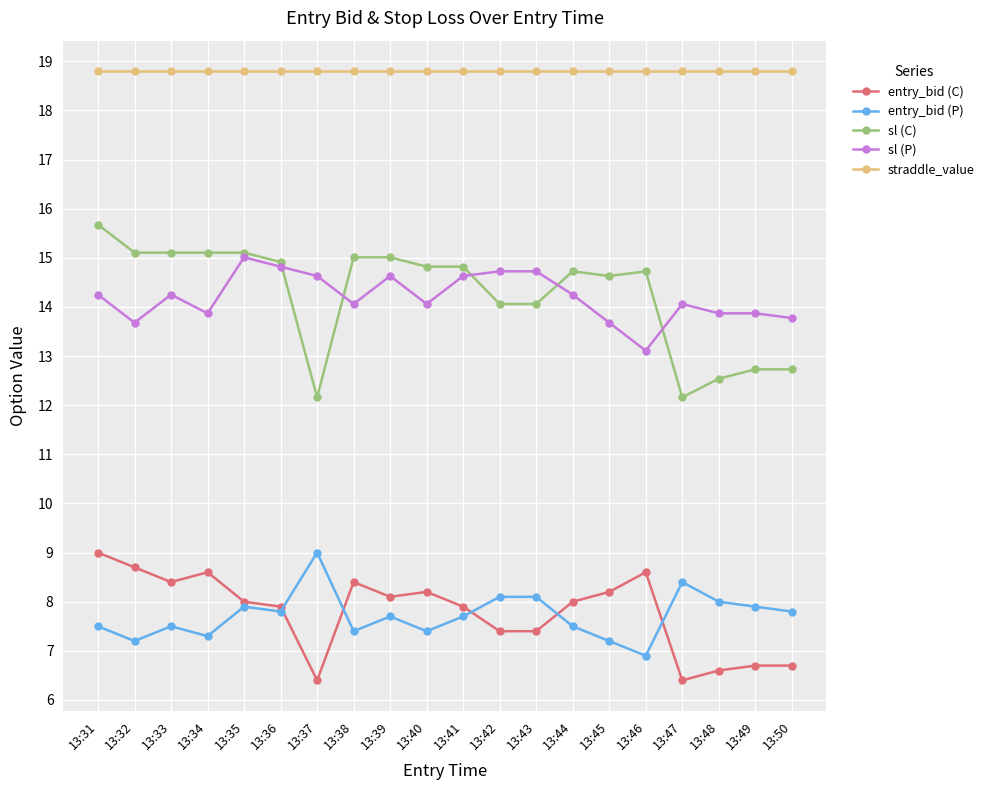

The value of sl (P) at 13:43 is 6.7. True or false?

False